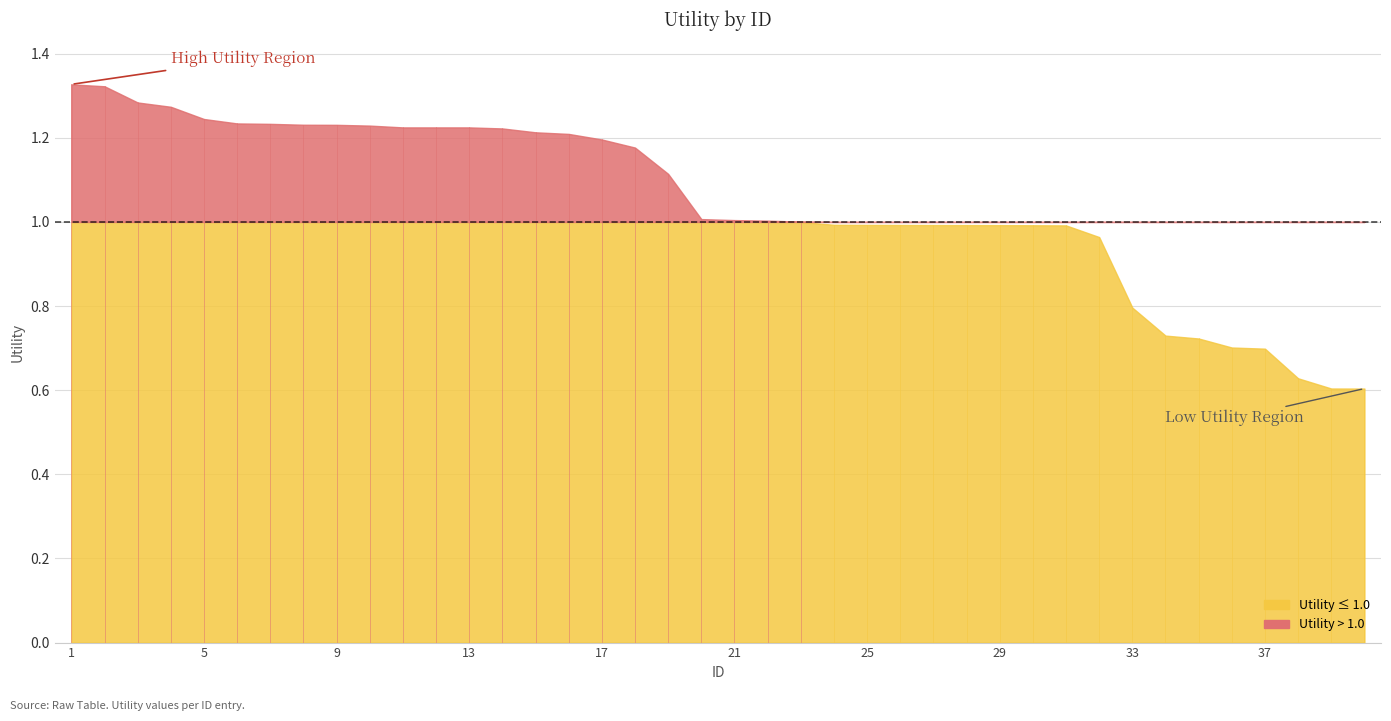

List the labels in order of value, largest first.

1, 2, 3, 4, 5, 6, 7, 8, 9, 10, 11, 12, 13, 14, 15, 16, 17, 18, 19, 20, 21, 22, 23, 24, 25, 26, 27, 28, 29, 30, 31, 32, 33, 34, 35, 36, 37, 38, 39, 40